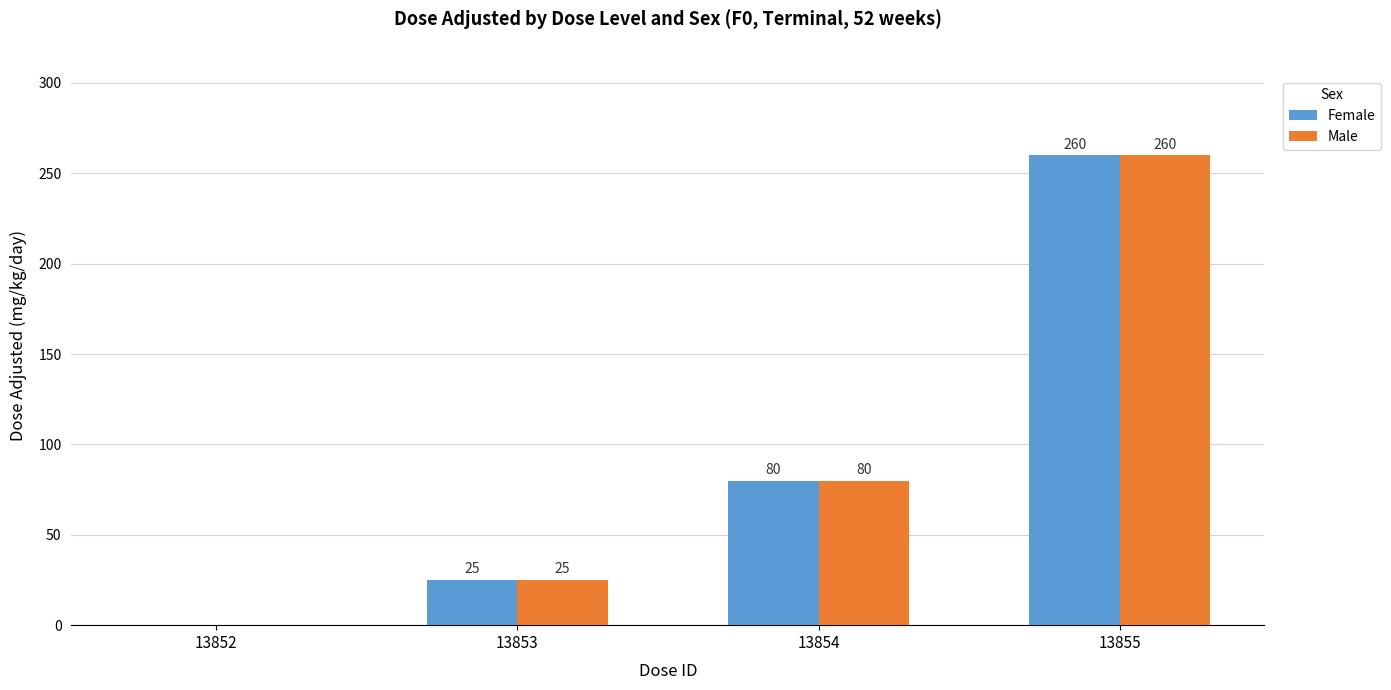

Reading right to left, extract all data points from this chart.

Female: 260	80	25	0
Male: 260	80	25	0